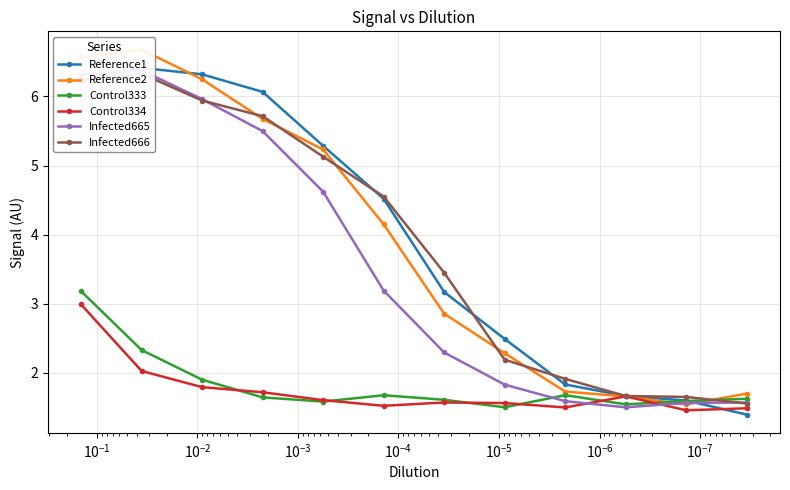

The value of Control334 at $\mathdefault{10^{-1}}$ is 0.9. True or false?

False